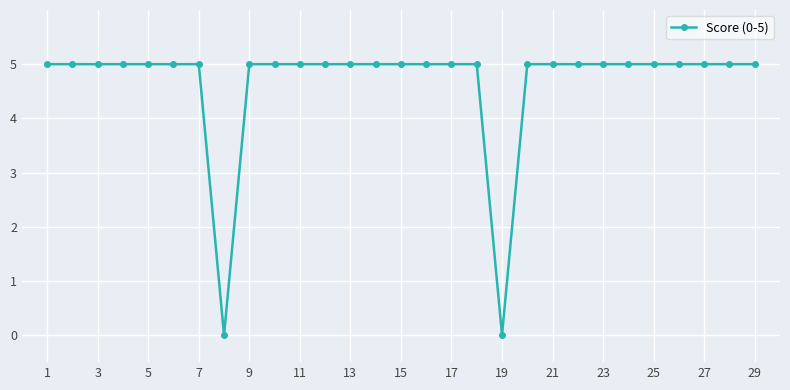

What is the value of the 21st point from the left?

5